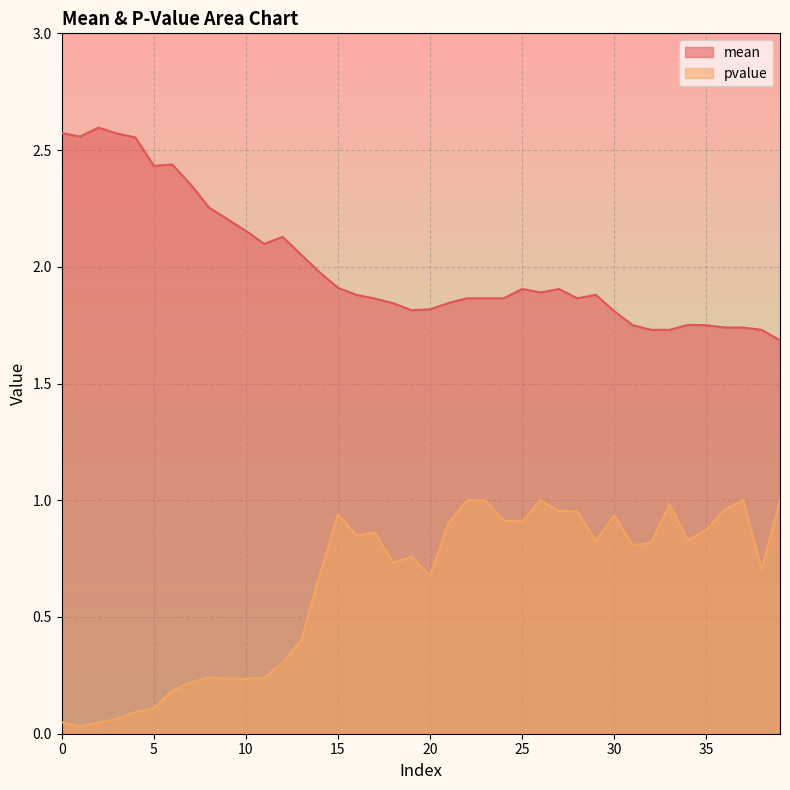

True or false: mean has a value of 2.6 at 4.

True